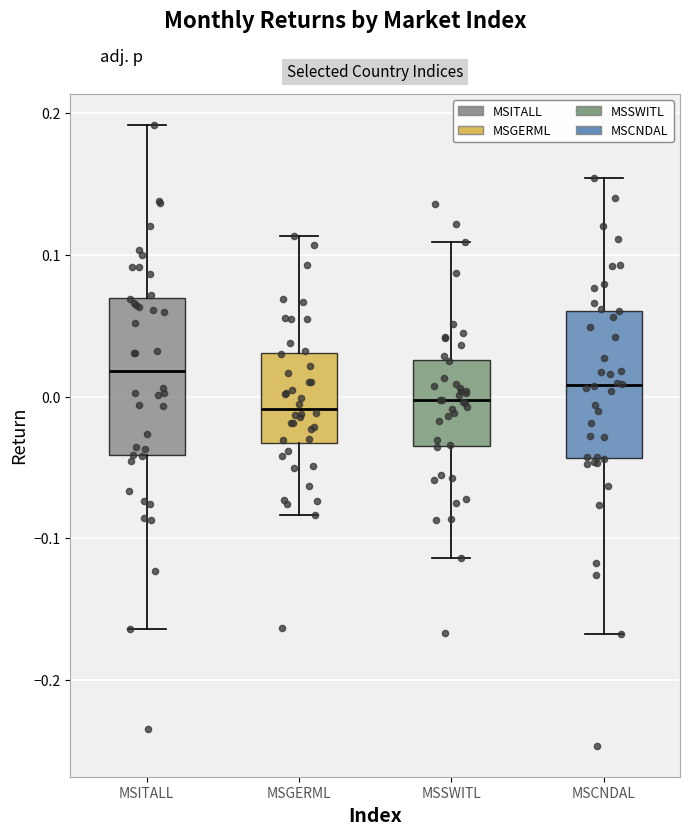

Where does the upper whisker of the box for MSITALL end on the y-axis? The values are not printed on the chart, so give them approximately, as read against the axis.

0.19